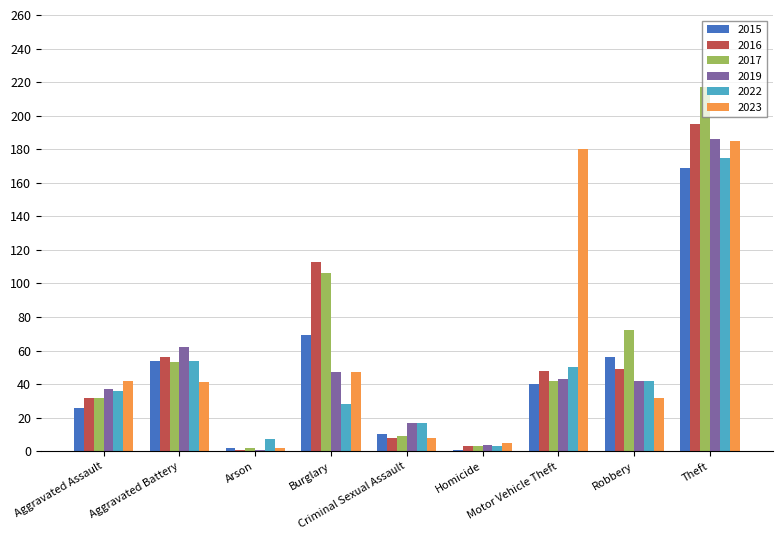

Where does the 2015 series first go above 40?

Aggravated Battery